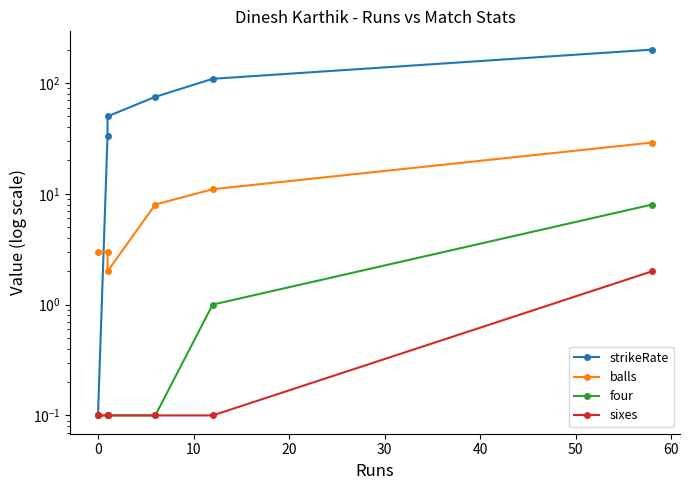

Is it true that strikeRate equals 111.4 at 20?

False